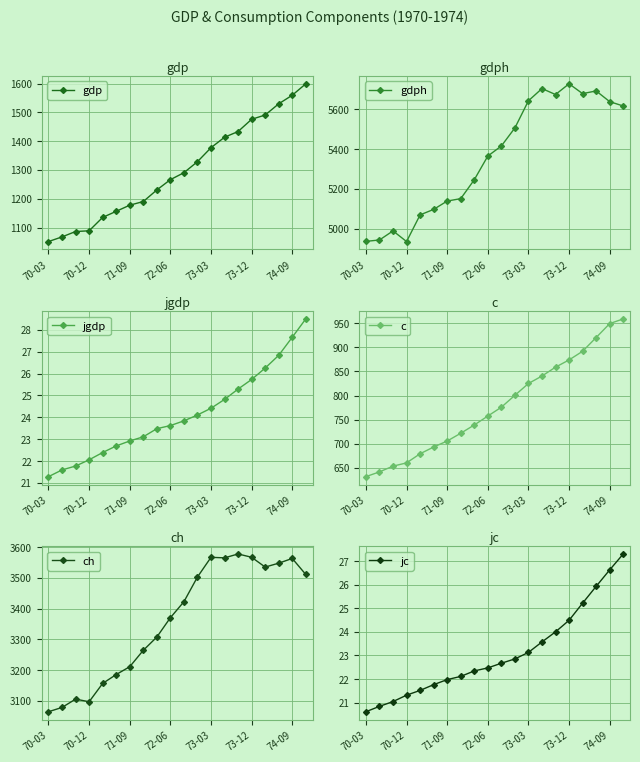

List the series in order of their peak value, highest first.

gdph, ch, gdp, c, jgdp, jc